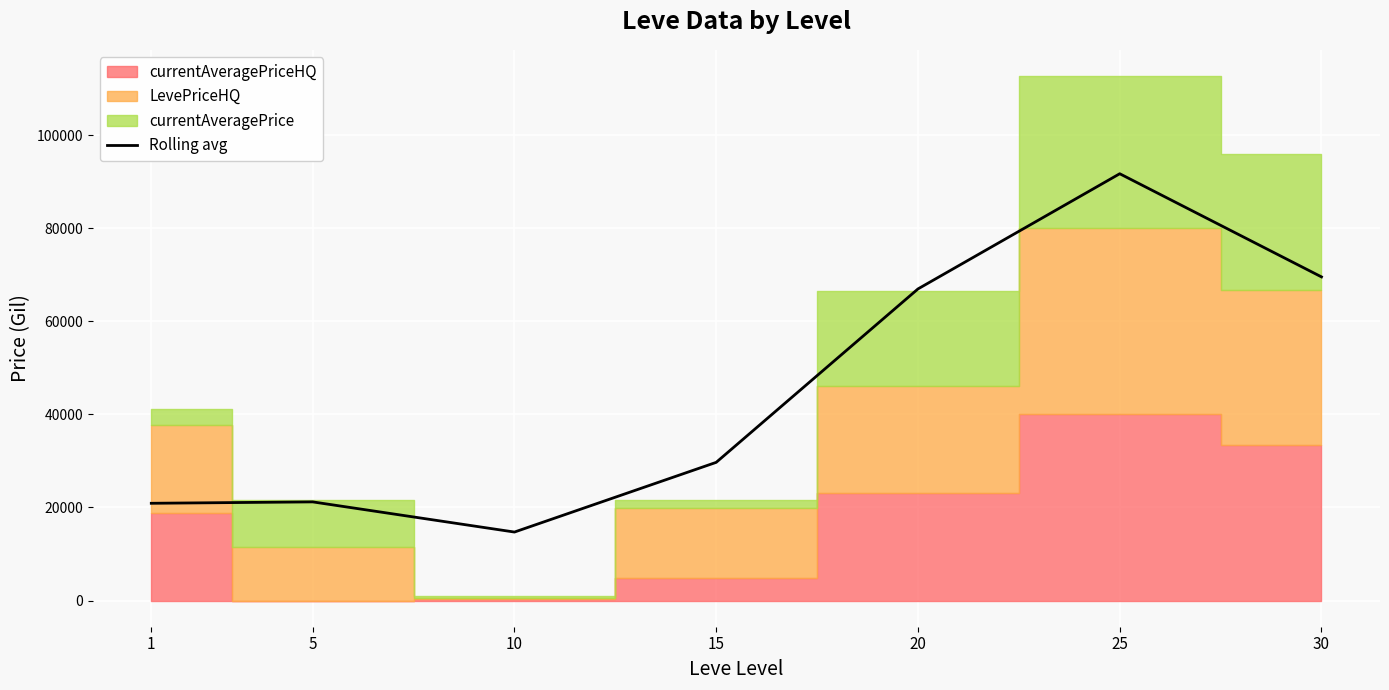

True or false: the data has more than 0 interior local peaks.

True